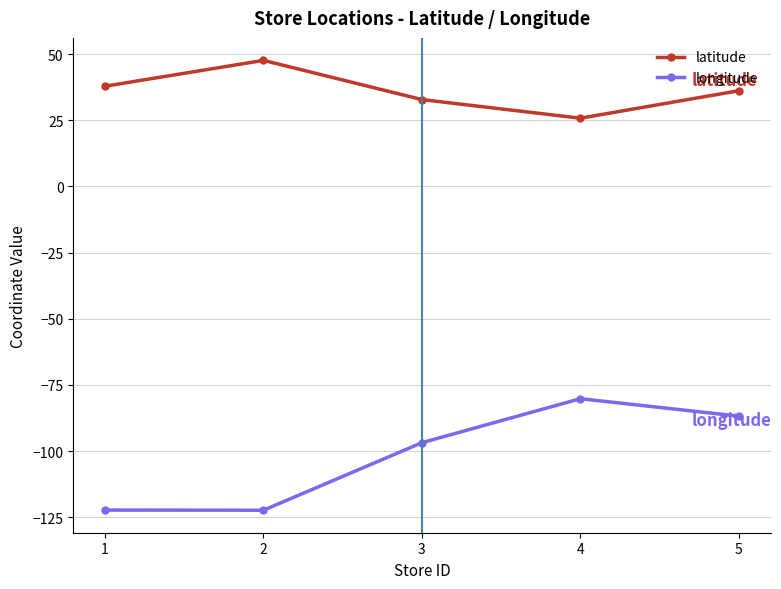

True or false: longitude and latitude intersect in this chart.

False